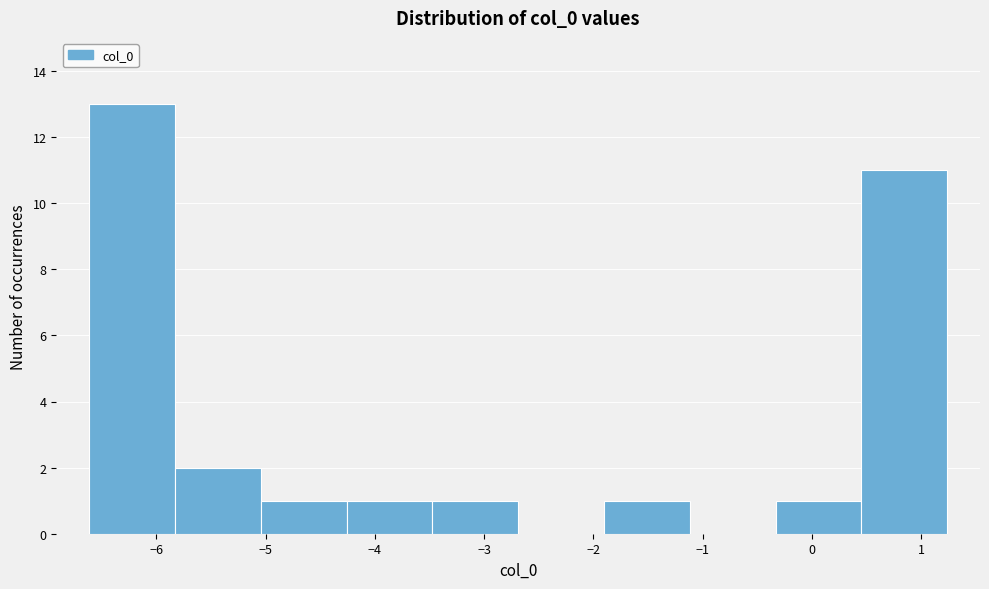

Which range on the x-axis has the tallest bar?

-6.6 to -5.8